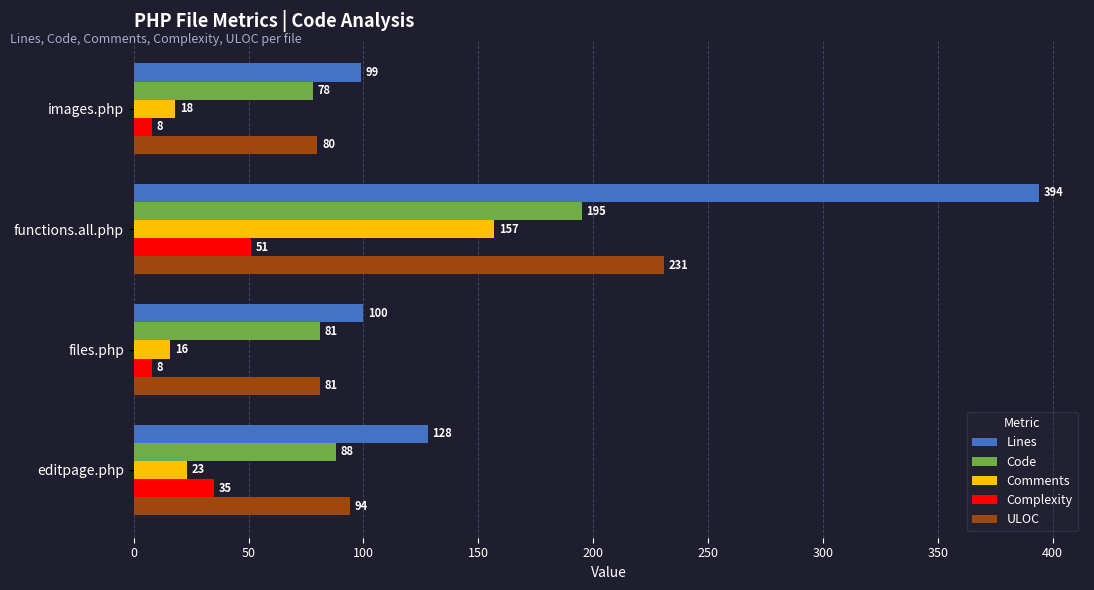

What is the sum of the Code values at editpage.php and images.php?

166